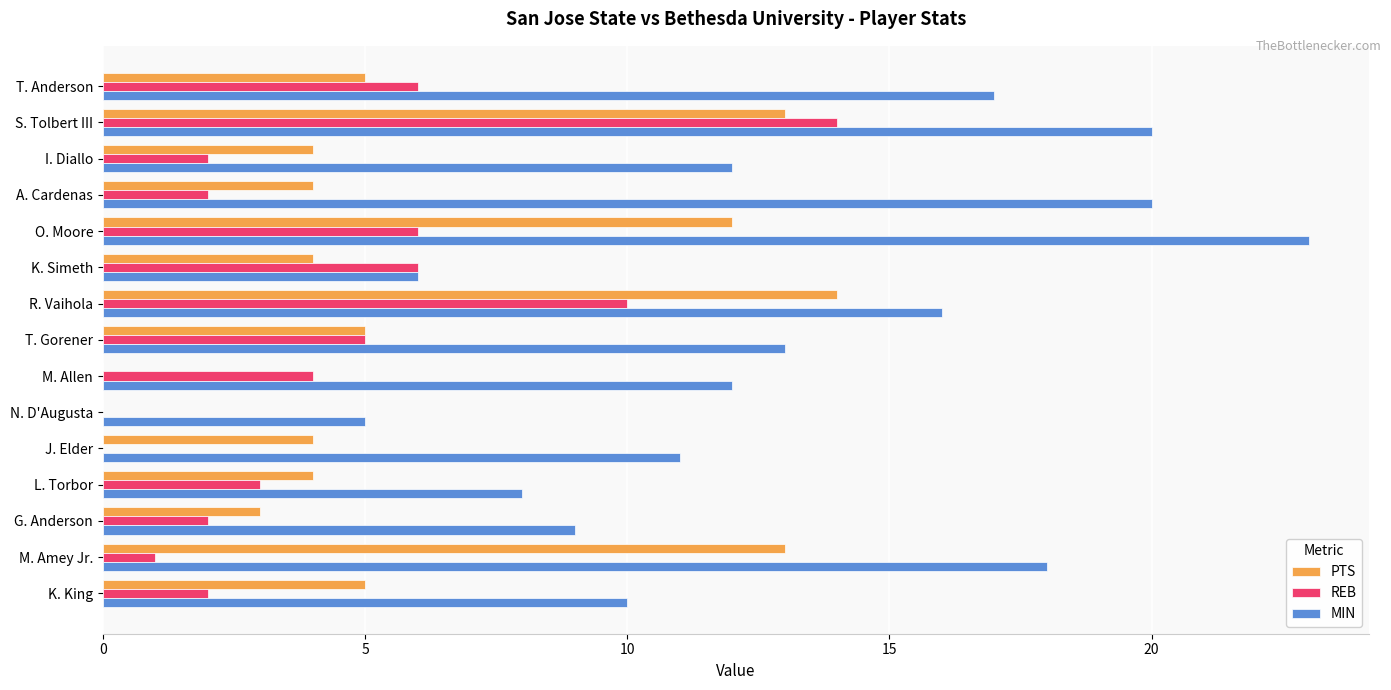

Which series has the widest spread of values?

MIN